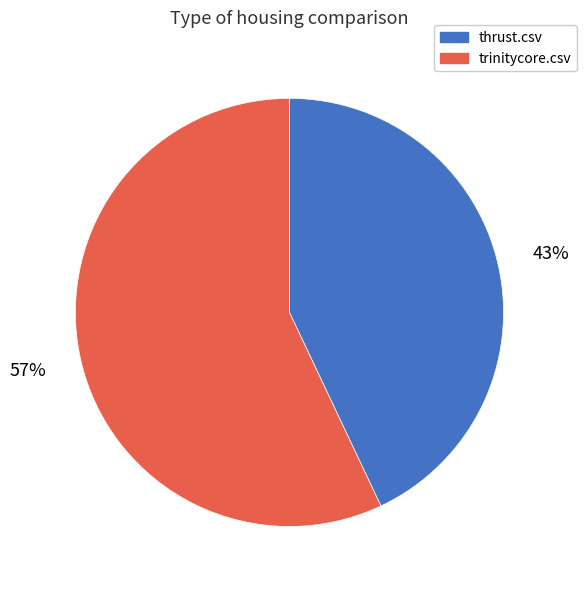

True or false: thrust.csv accounts for 52% of the total.

False